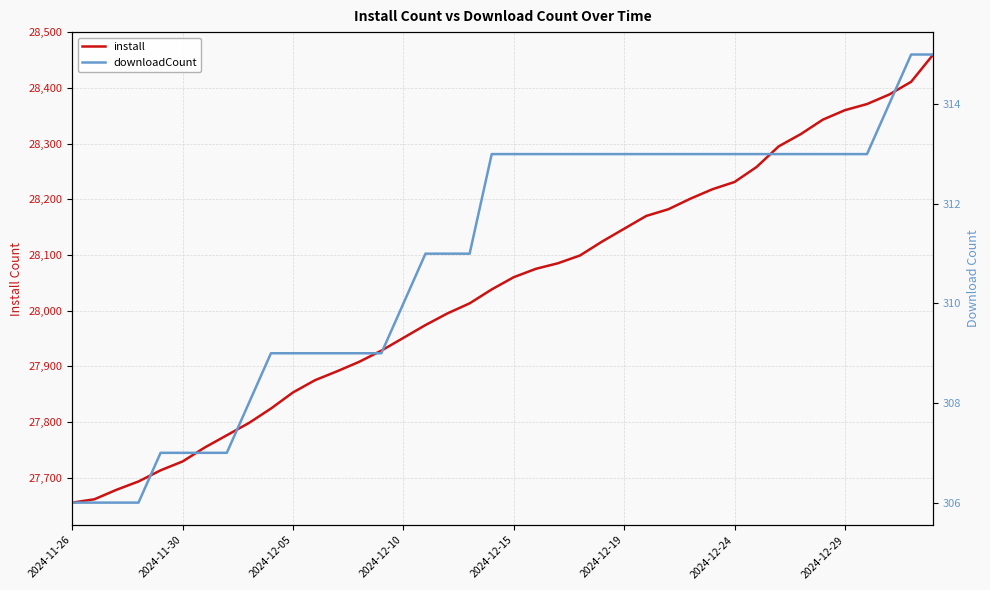

Reading right to left, transcribe all the data shown in this chart.

install: 28460	28411	28388	28371	28360	28343	28317	28295	28258	28231	28218	28201	28182	28170	28147	28124	28099	28085	28075	28060	28038	28013	27995	27974	27951	27928	27908	27891	27875	27853	27824	27798	27776	27754	27729	27713	27693	27678	27661	27655
downloadCount: 315	315	314	313	313	313	313	313	313	313	313	313	313	313	313	313	313	313	313	313	313	311	311	311	310	309	309	309	309	309	309	308	307	307	307	307	306	306	306	306